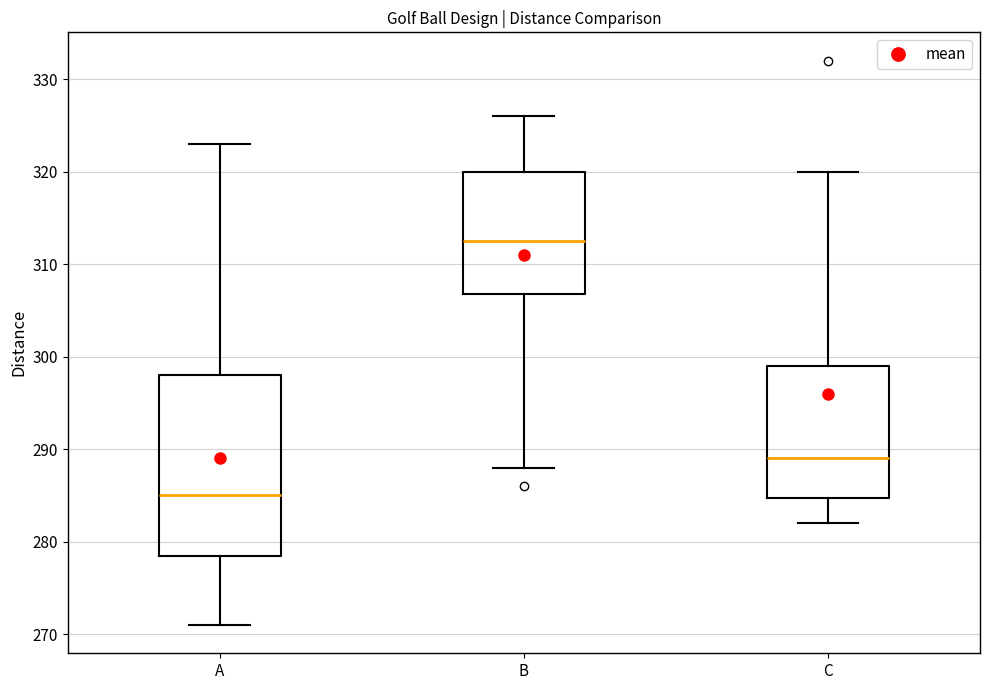

Where is the upper edge of the box for B on the y-axis? The values are not printed on the chart, so give them approximately, as read against the axis.

320